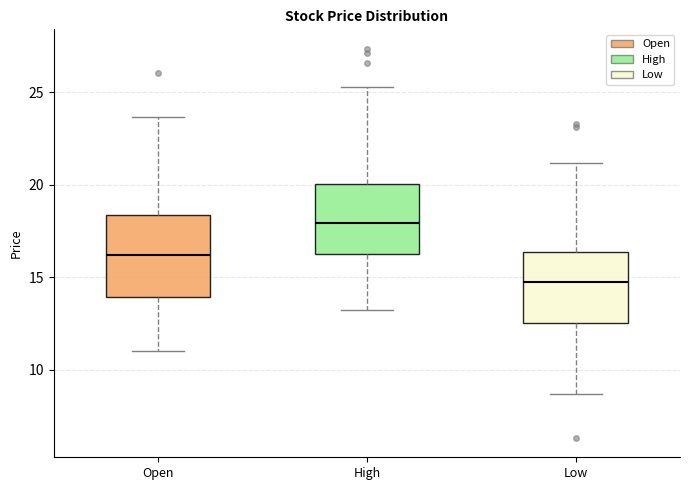

Which box's median line is the highest?

High